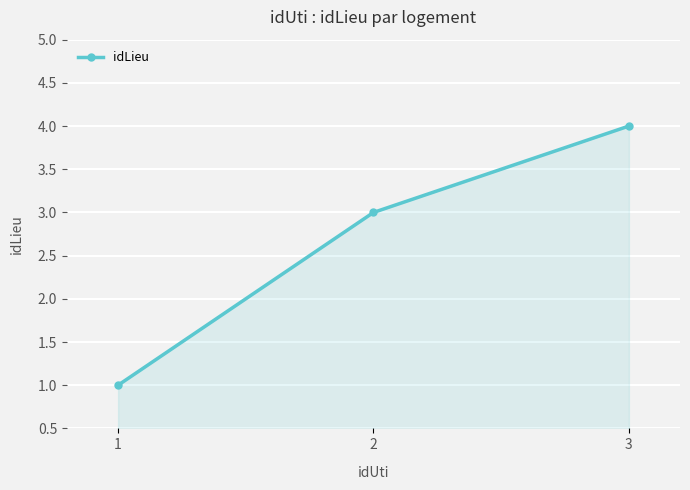

Which has a higher value, 3 or 2?

3